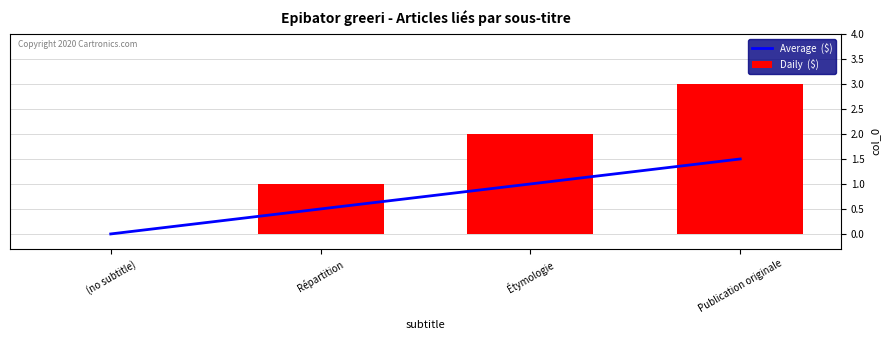

Which series has the largest total across all categories?

Daily  ($)